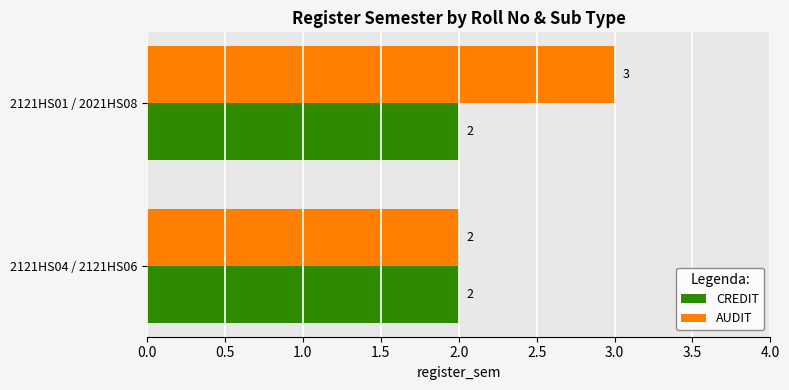

What is the minimum value for CREDIT?

2